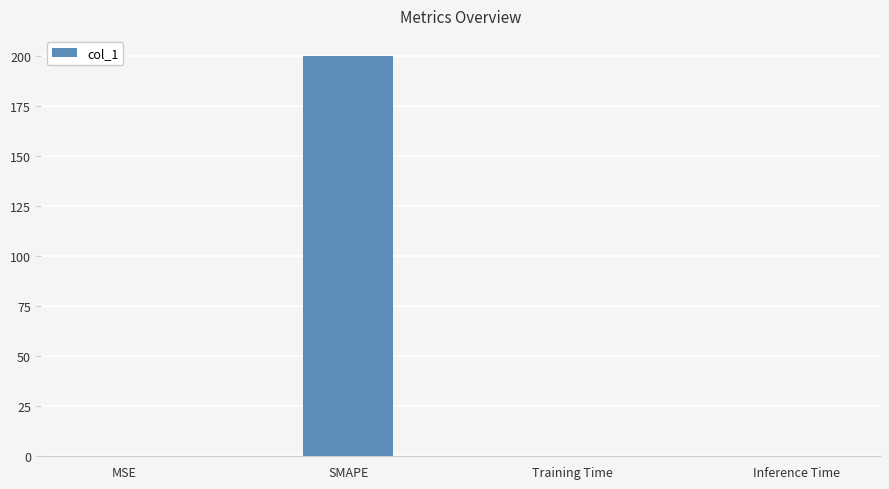

Between Training Time and SMAPE, which is larger?

SMAPE